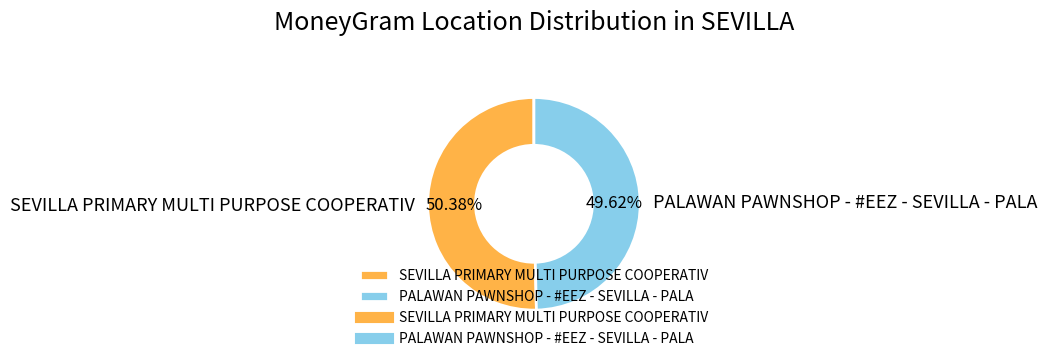

What is the smallest slice in the pie chart?

PALAWAN PAWNSHOP - #EEZ - SEVILLA - PALA